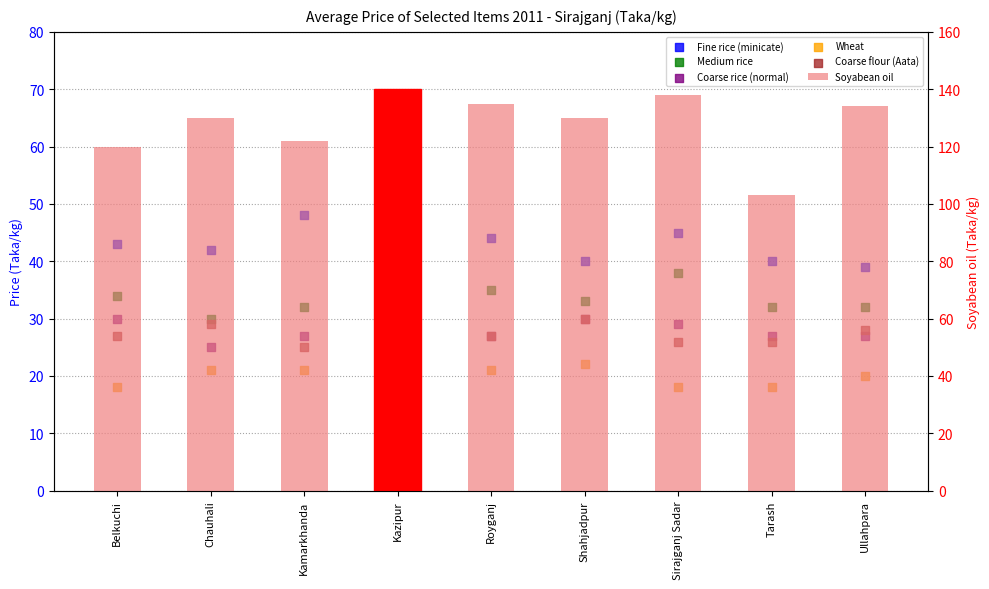

Which series contains the lowest Y value?

Wheat